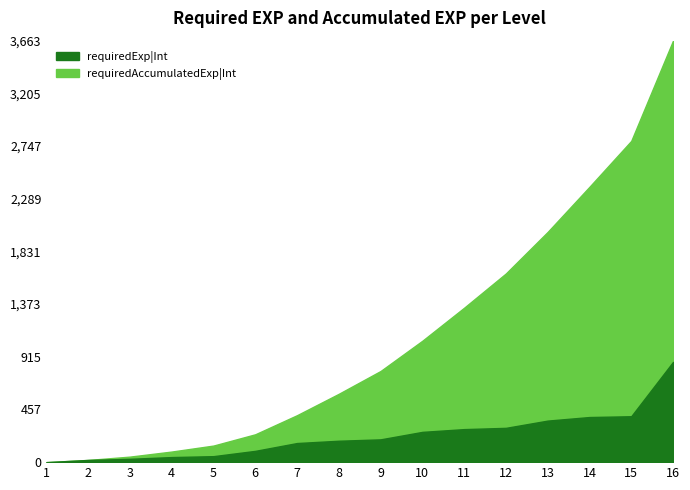

The requiredAccumulatedExp|Int series shows 2393 at 14. True or false?

True